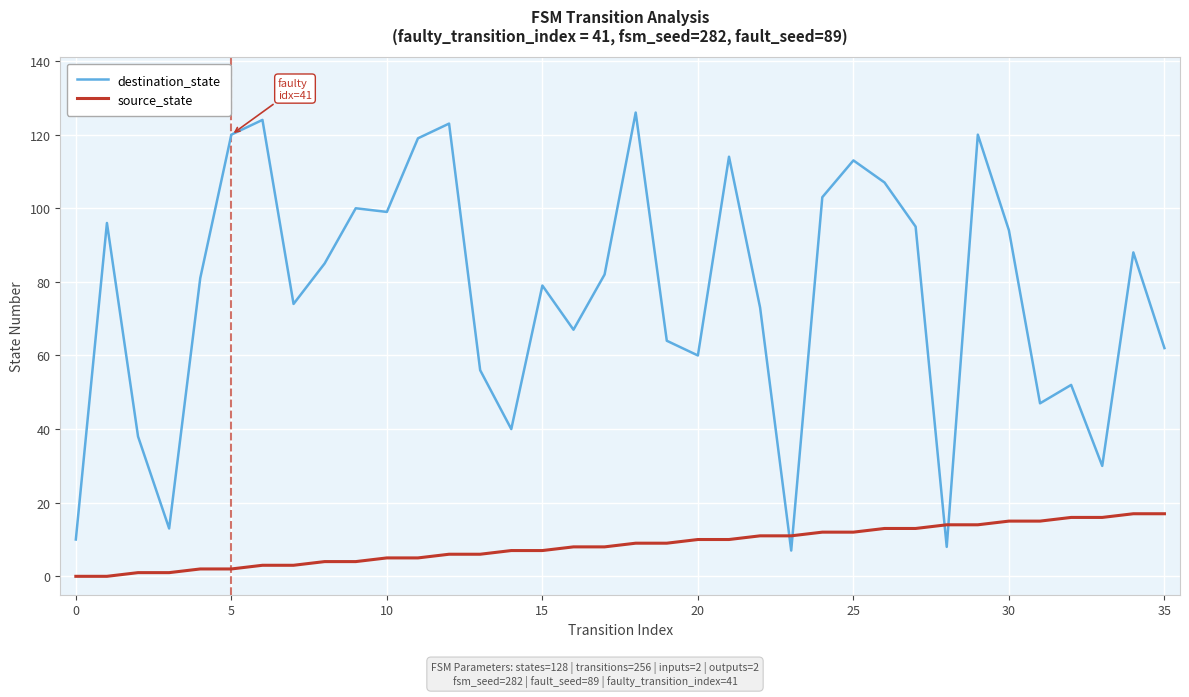

Rank the series by their average value, from highest to lowest.

destination_state, source_state